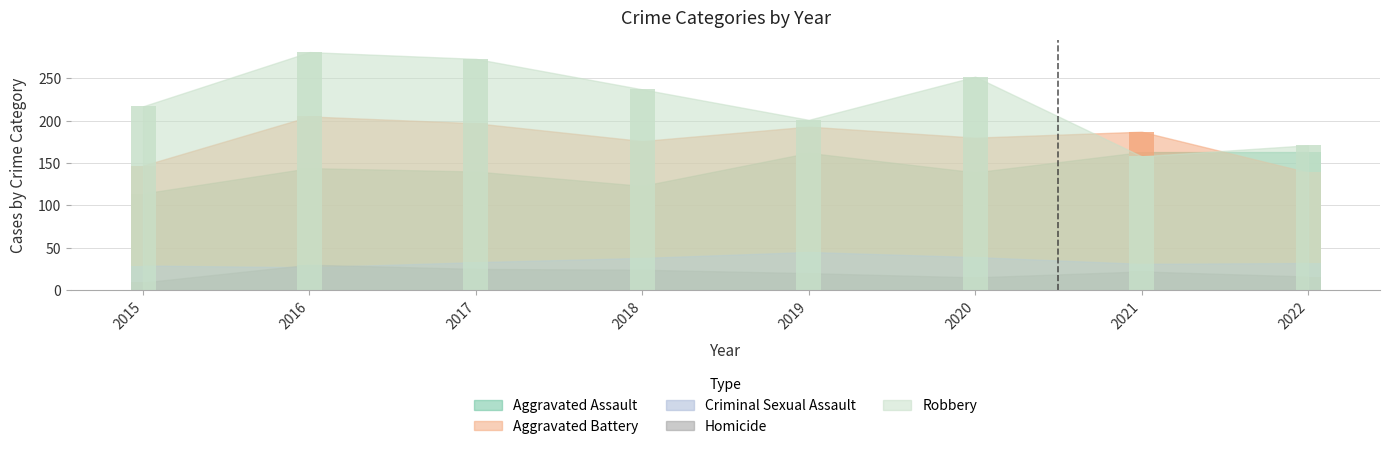

Rank the categories by Aggravated Assault value from highest to lowest.

2021, 2022, 2019, 2016, 2017, 2020, 2018, 2015